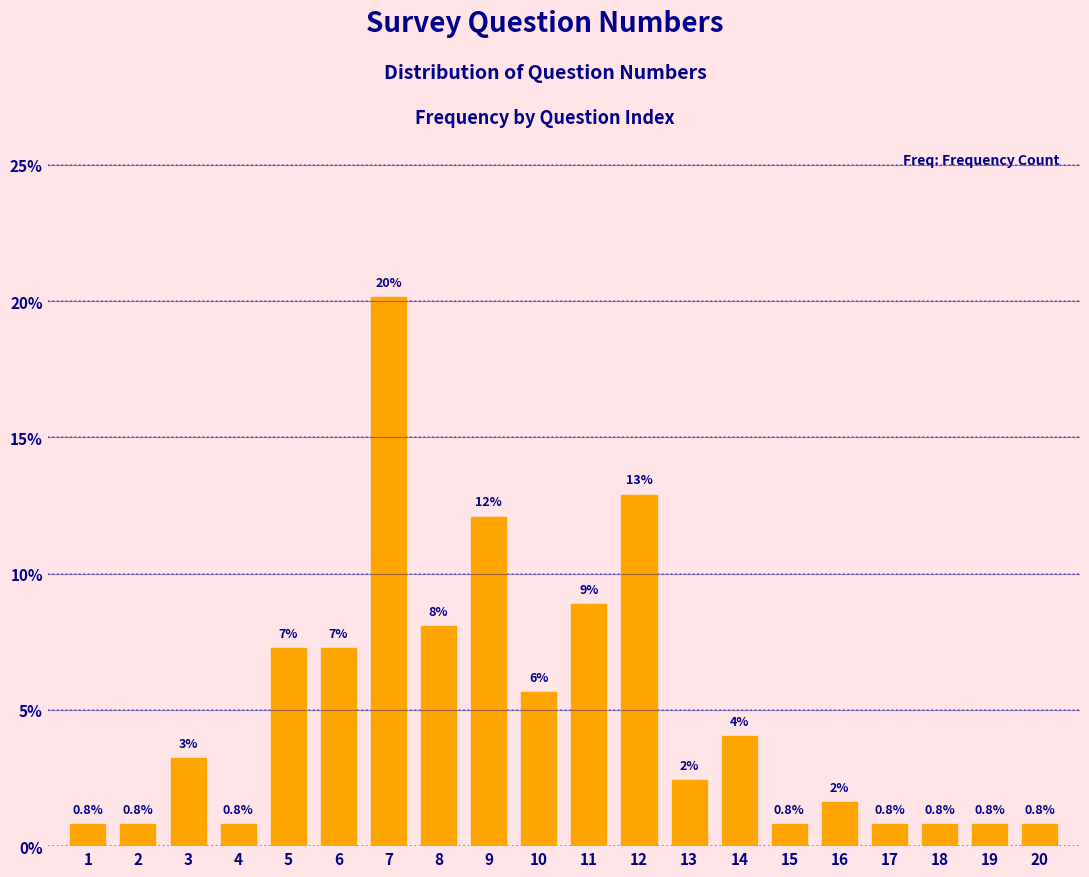

Does the chart contain any negative values?

No